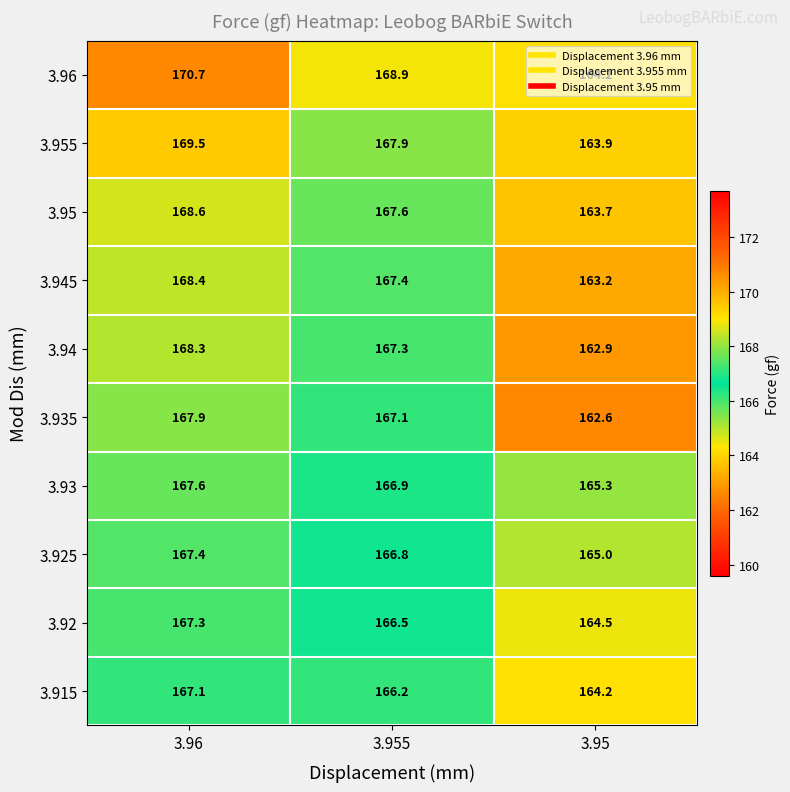

At how many categories does at least one series exceed 167?

2